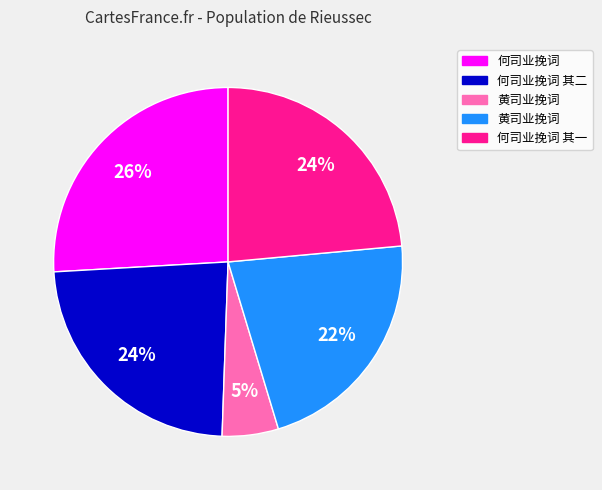

To the nearest percent, what is the average slice percentage?

20%